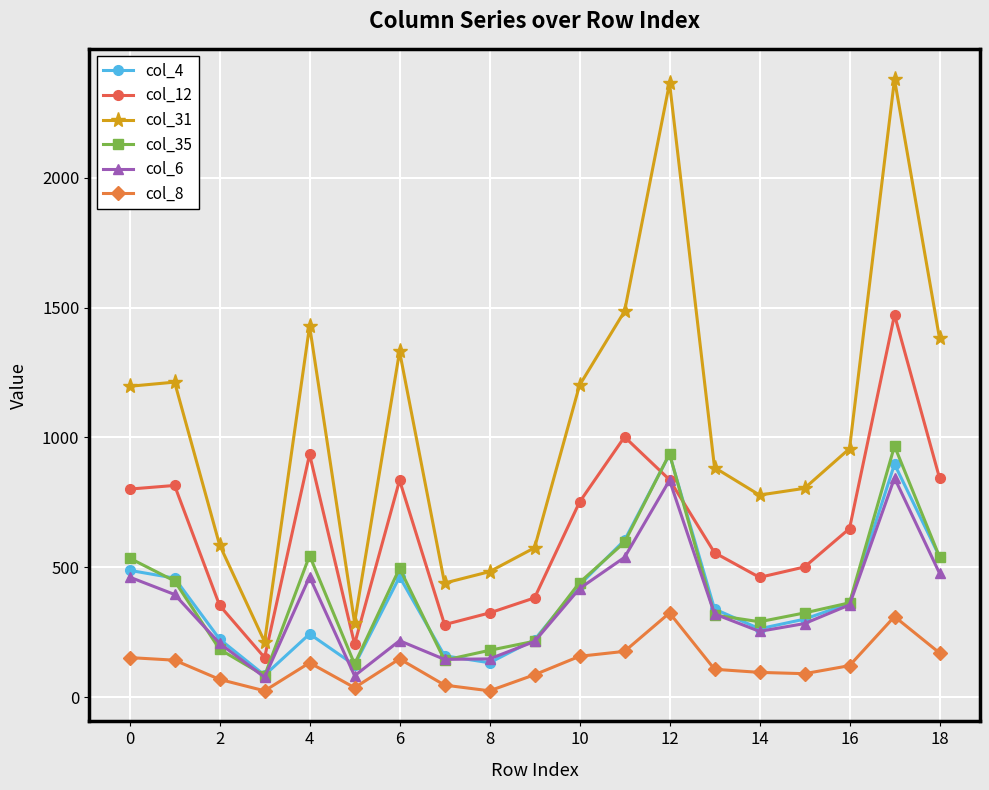

Which series has the widest spread of values?

col_31